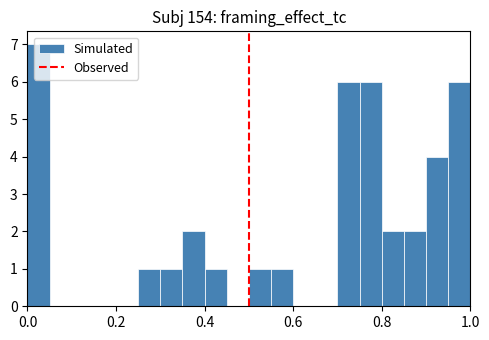

Around what value on the x-axis is the tallest bar? Give the approximate position of its centre, as read against the axis.

0.02